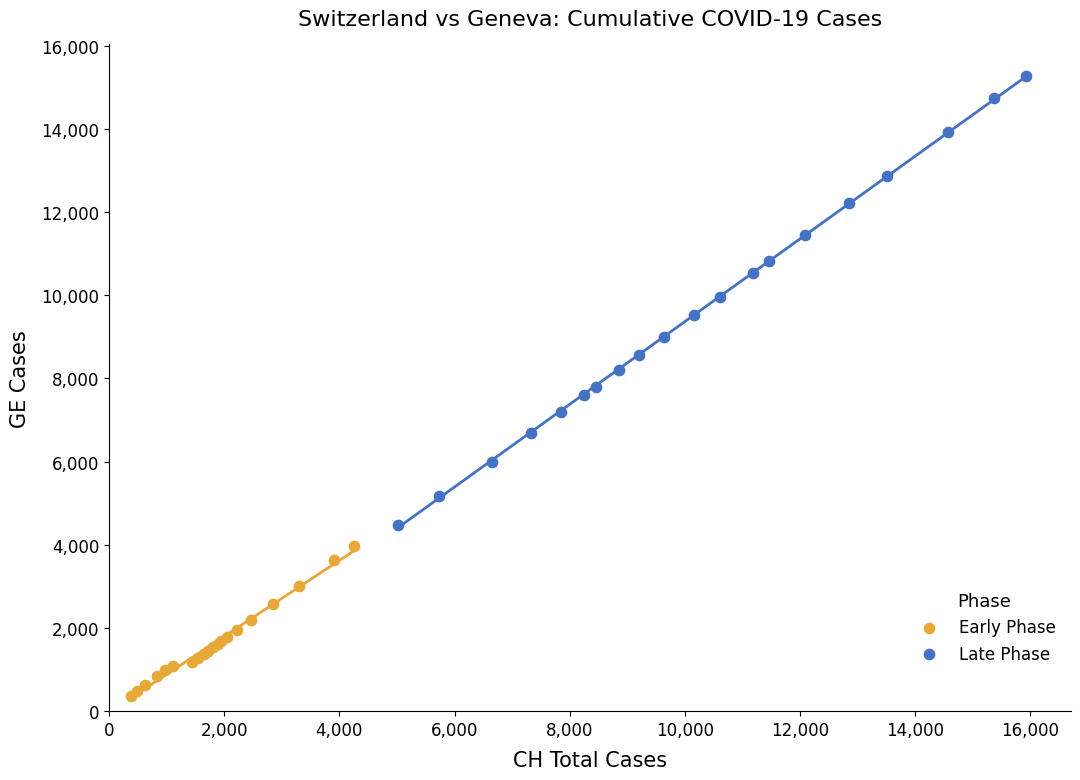

Which series has the widest spread of Y values?

Late Phase